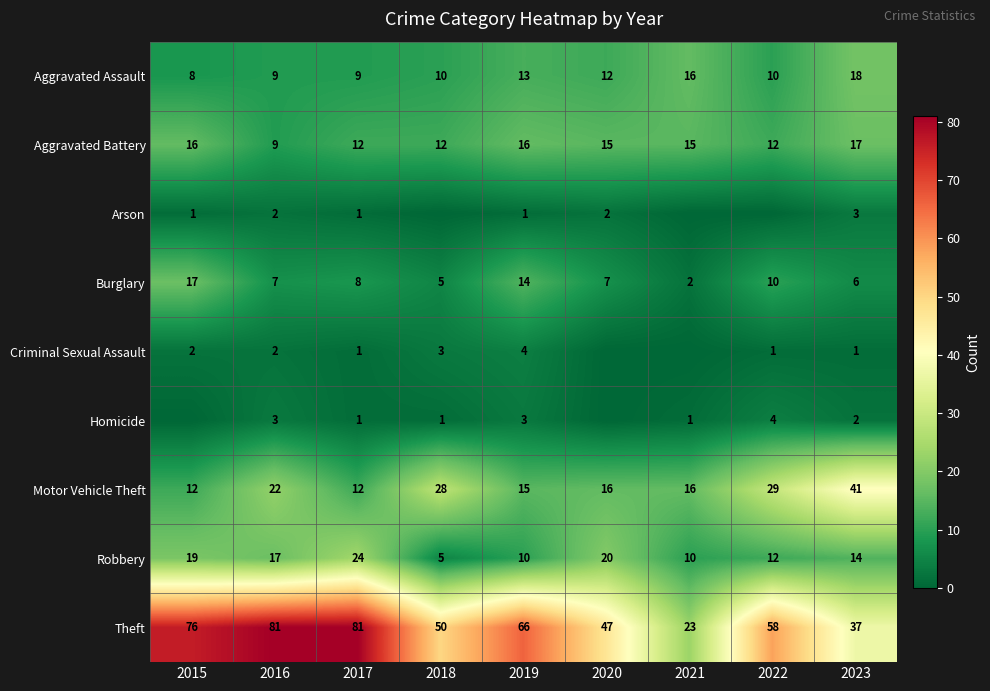

At how many categories does at least one series exceed 9?

9